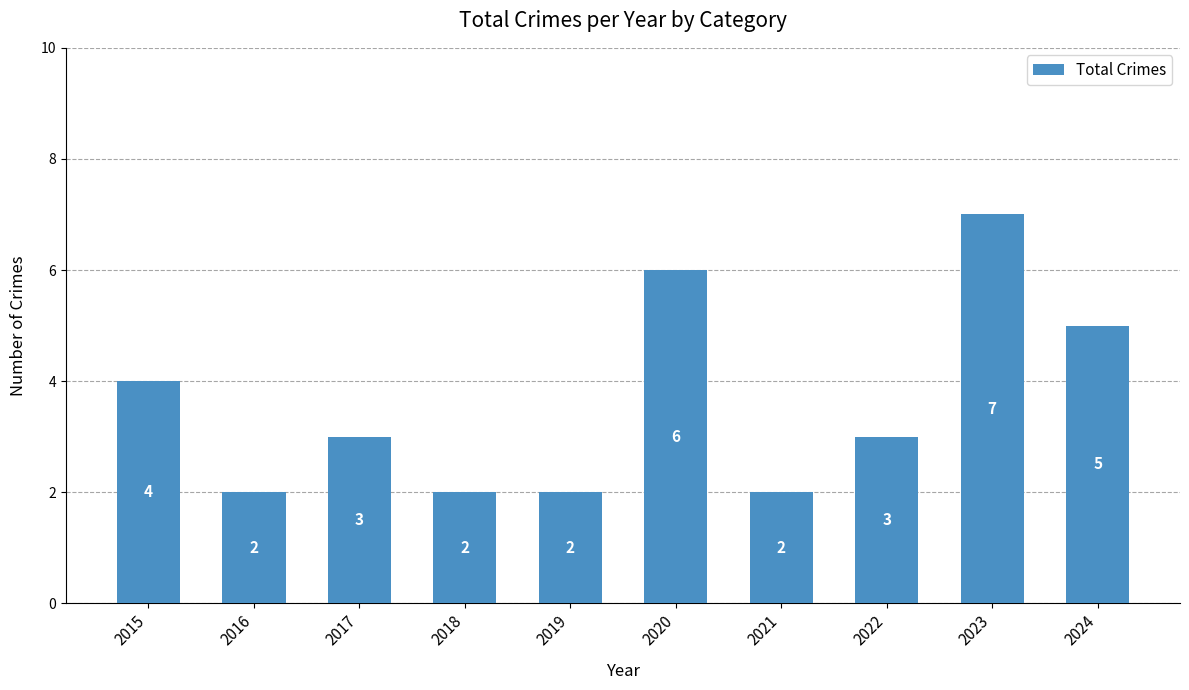

What is the greatest value displayed?

7